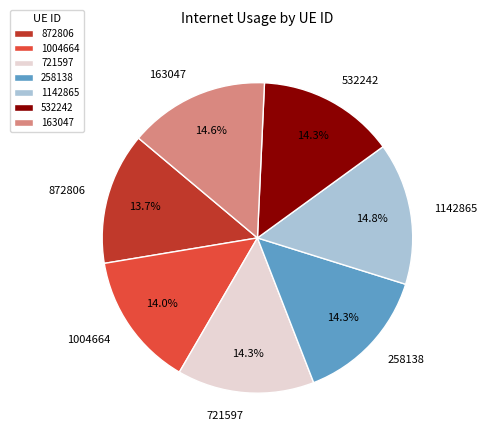

Approximately how many times larger is the value at 721597 compared to 872806?

1.0